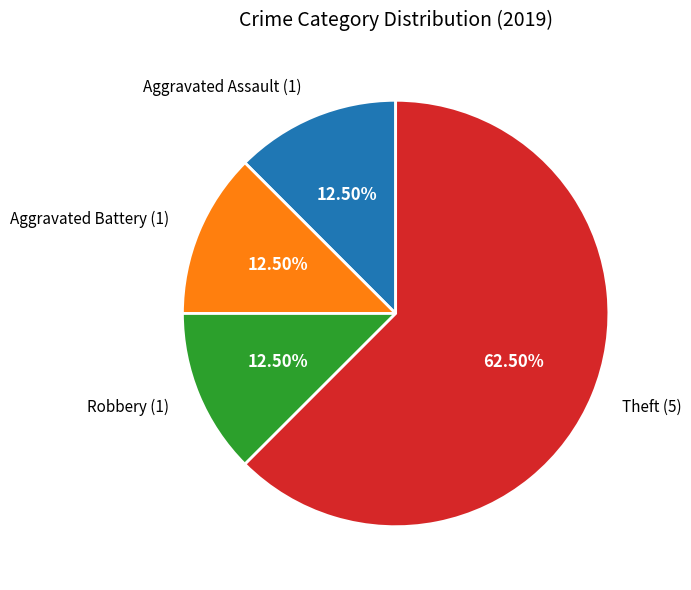

Which slice represents more than half of the pie?

Theft (5)